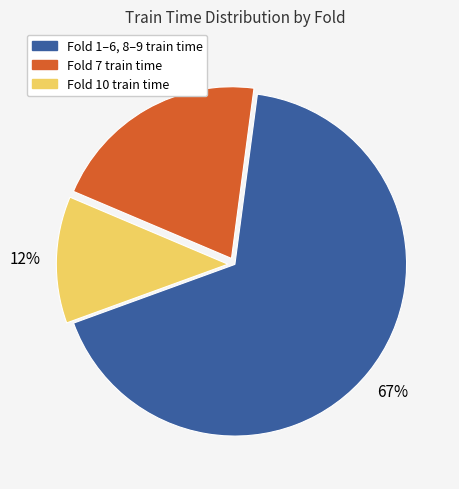

To the nearest percent, what is the average slice percentage?

33%